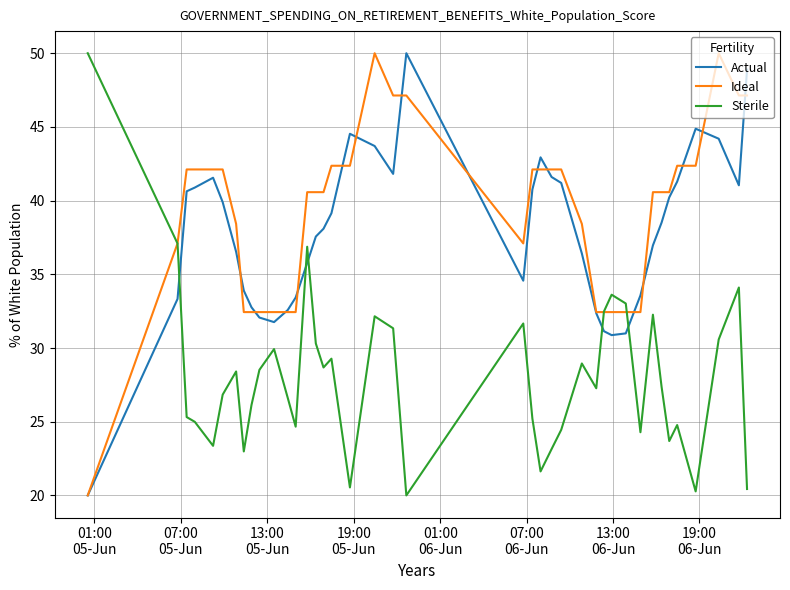

What is the highest value of the Ideal series?

50.0